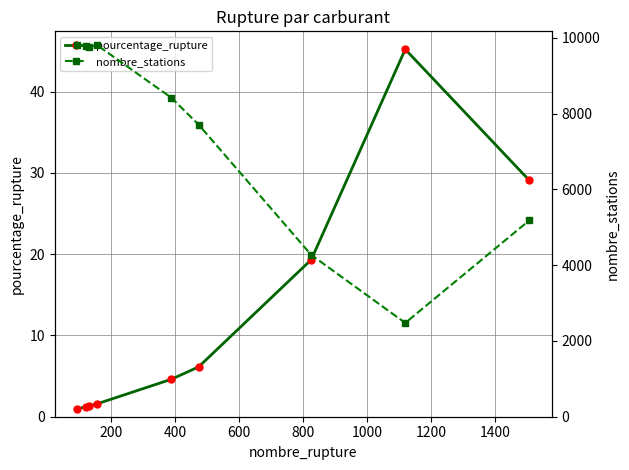

True or false: pourcentage_rupture has more than 0 interior local peaks.

True